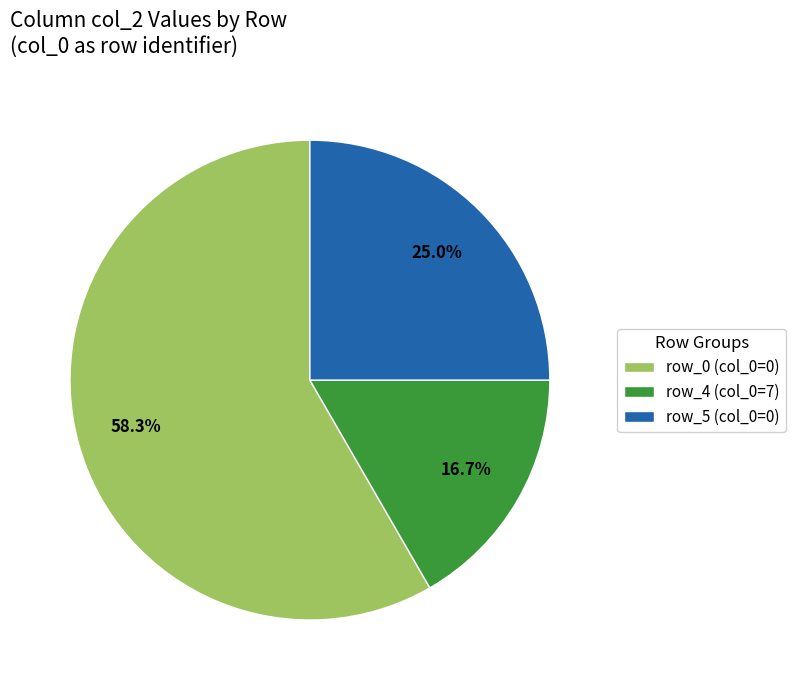

What is the smallest slice in the pie chart?

row_4 (col_0=7)